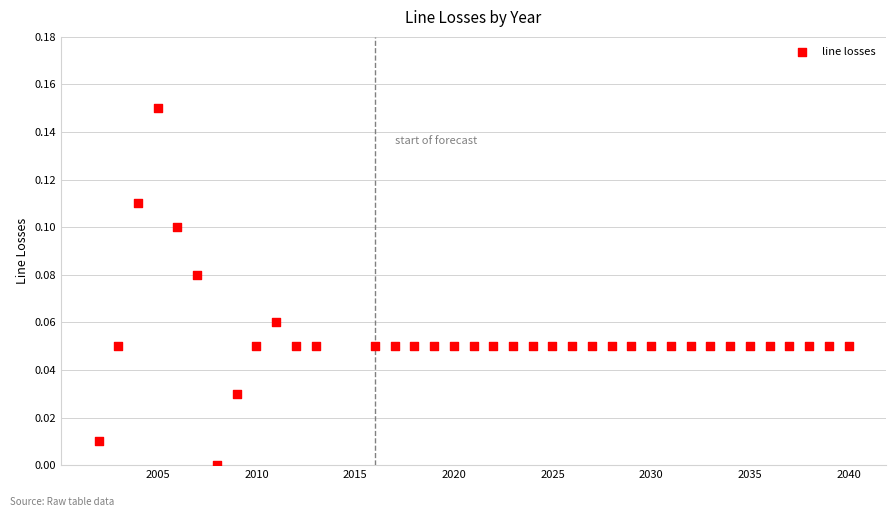

What is the range of X values (max minus min)?

38.0